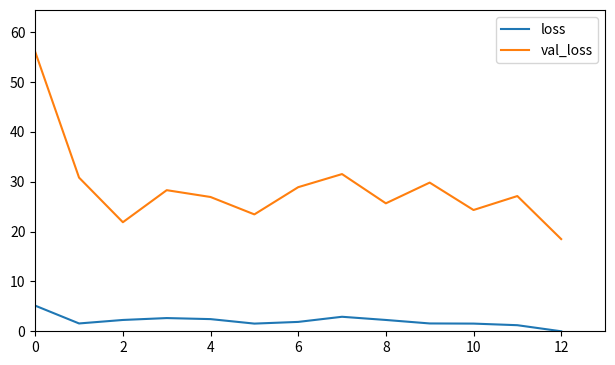

List the series in order of their overall mean, highest first.

val_loss, loss